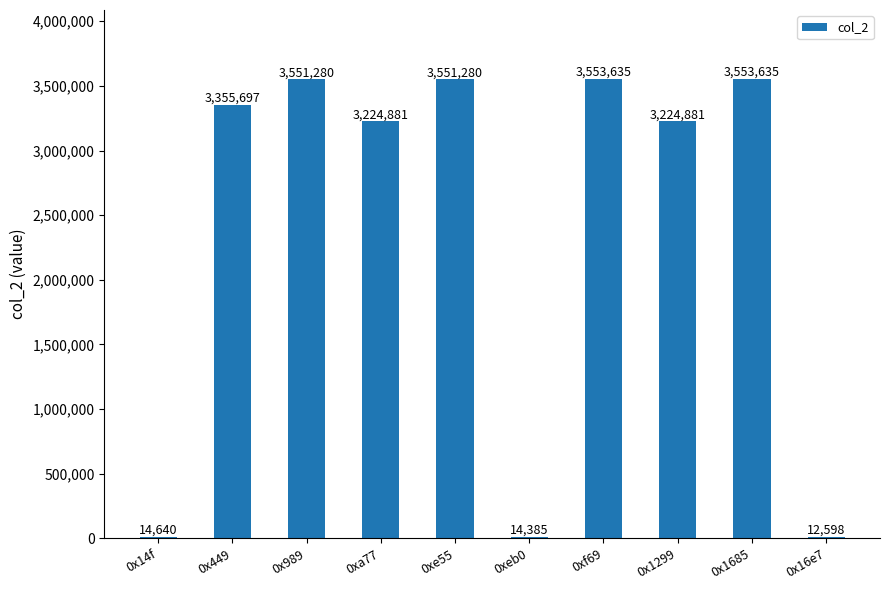

What is the minimum value shown in the chart?

12598